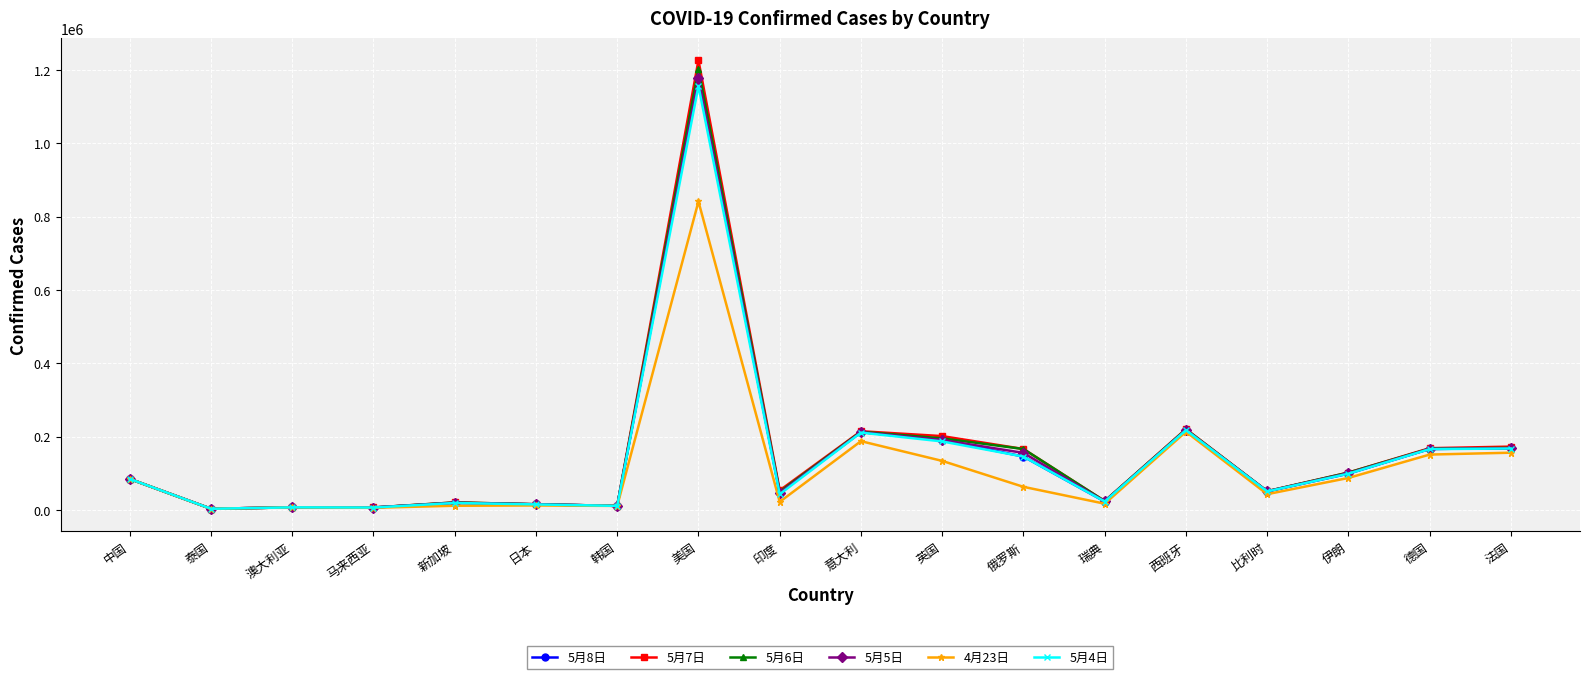

Where is 5月8日 nearest to the value 590669?

西班牙